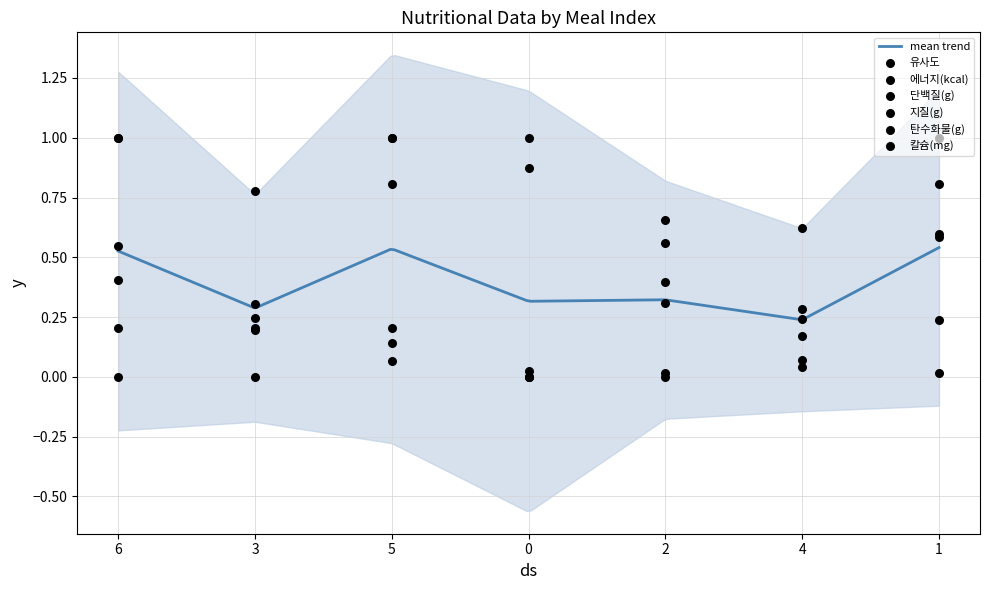

Is the value of 탄수화물(g) at 3 greater than the value of 유사도 at 5?

No